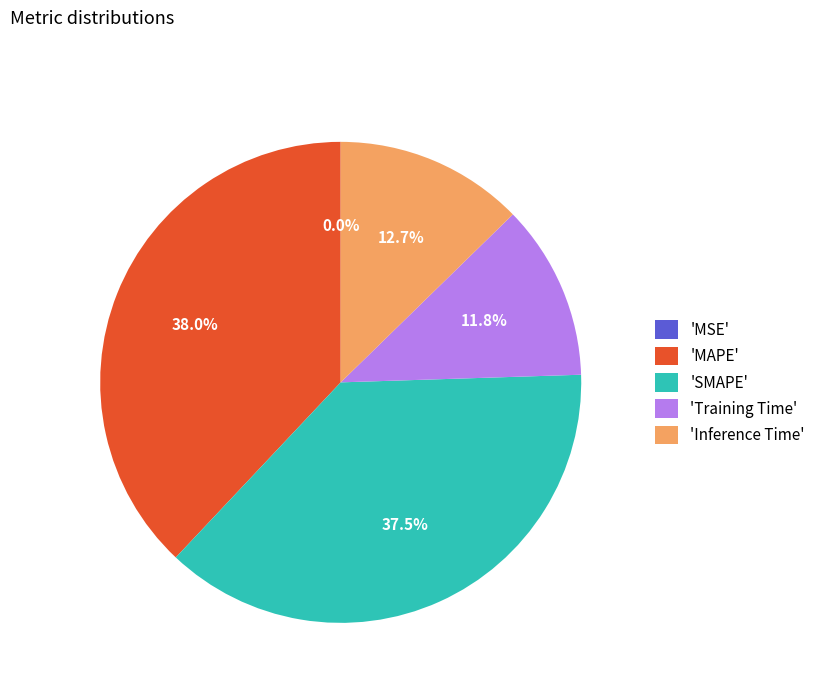

Is there any slice that represents more than half of the pie?

No